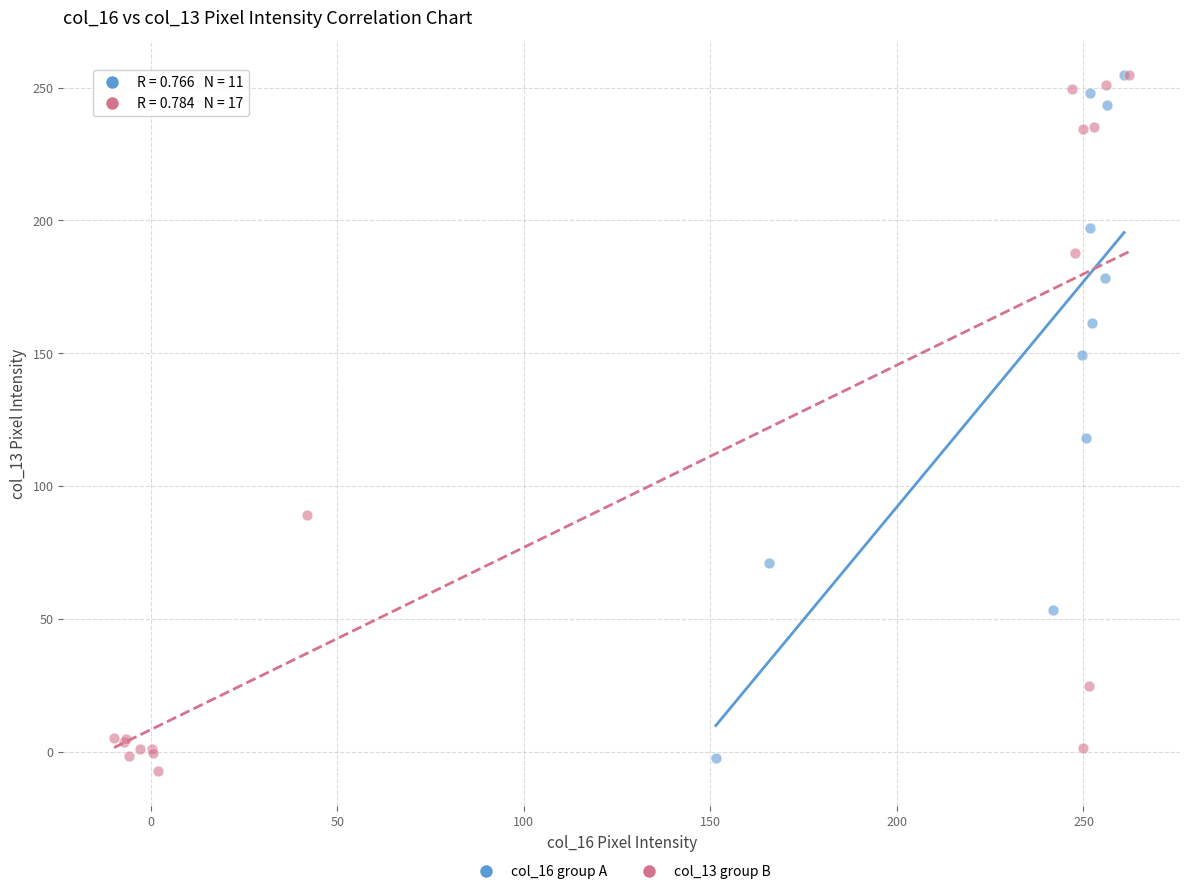

What are all the series names shown in the legend?

col_16 group A, col_13 group B